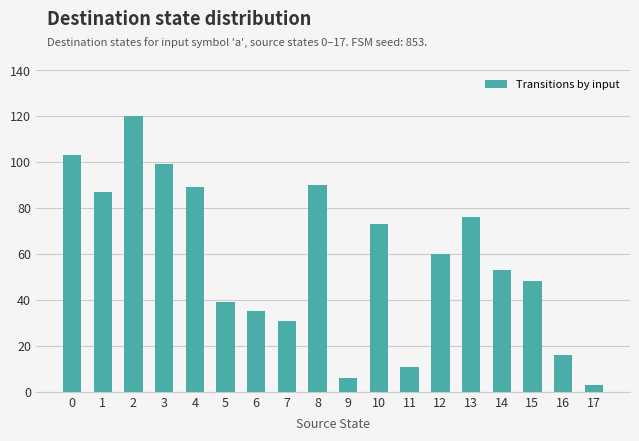

Reading left to right, what are all the values shown in this chart?

0=103	1=87	2=120	3=99	4=89	5=39	6=35	7=31	8=90	9=6	10=73	11=11	12=60	13=76	14=53	15=48	16=16	17=3